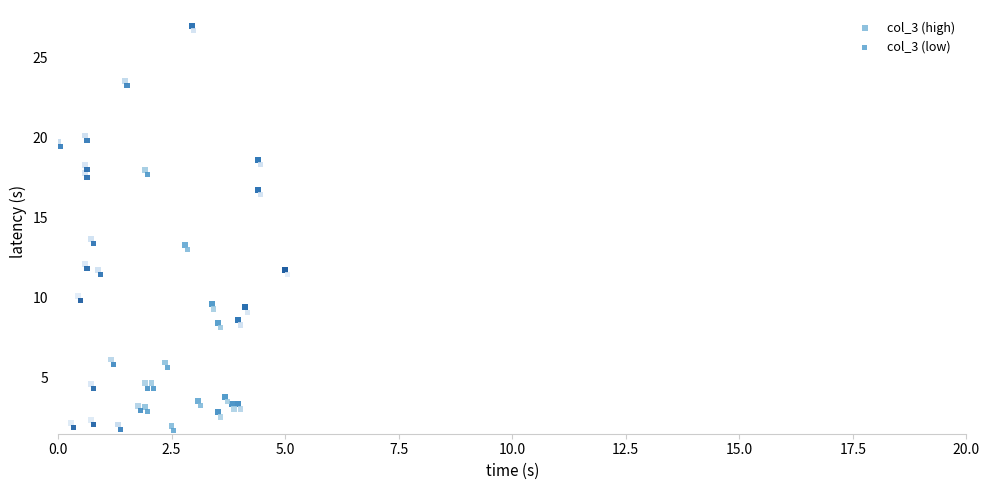

What are all the series names shown in the legend?

col_3 (high), col_3 (low)